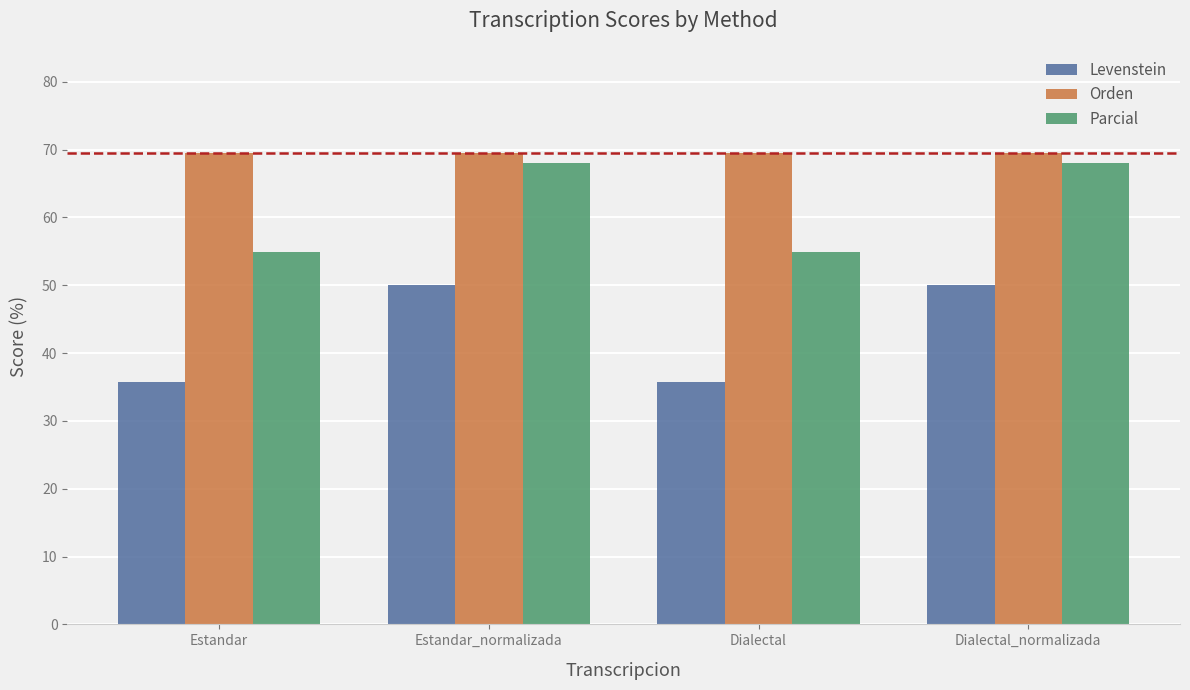

Are the bars grouped side by side (vs. stacked)?

Yes